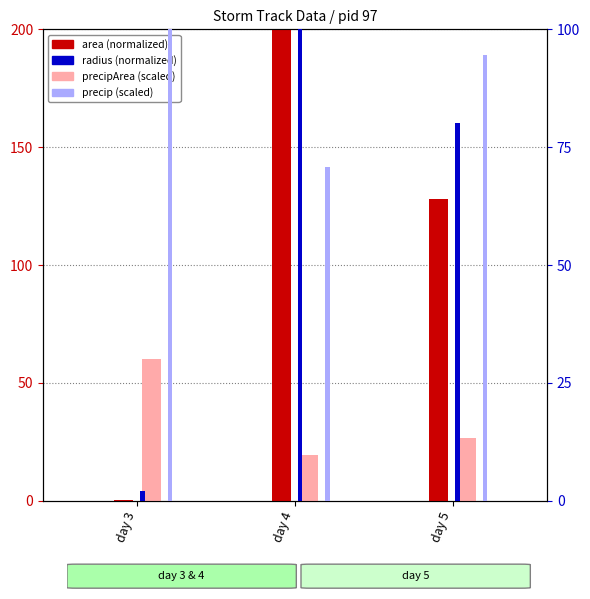

At how many categories does at least one series exceed 28?

3